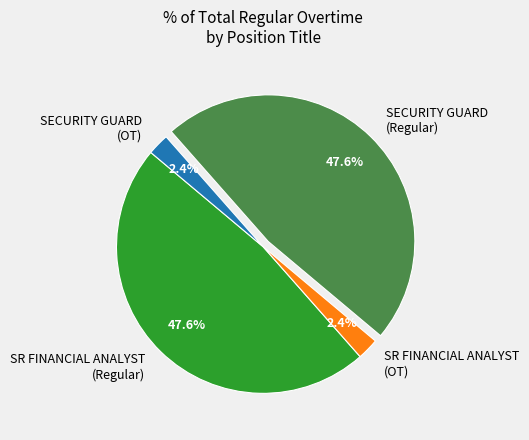

To the nearest percent, what is the difference between the largest and smallest slice percentages?

45%